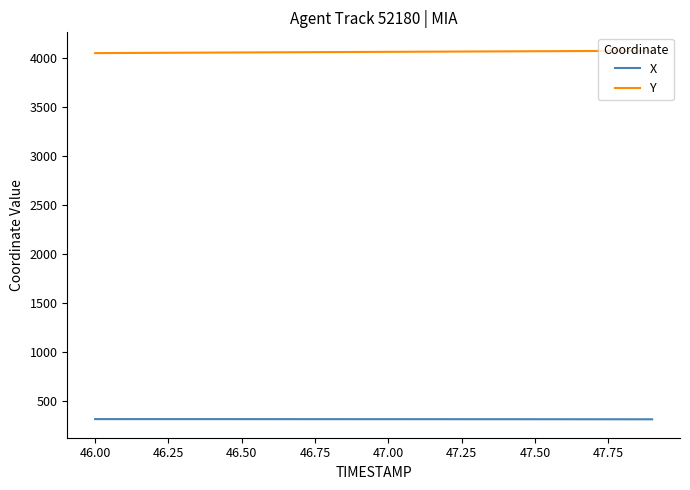

At how many categories does at least one series exceed 442?

20